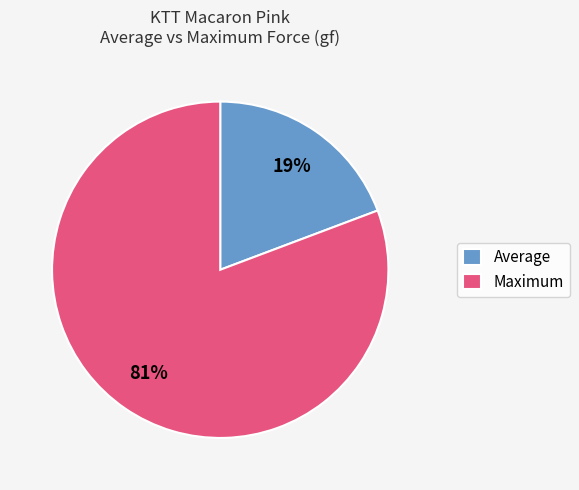

Rank the categories by value from lowest to highest.

Average, Maximum